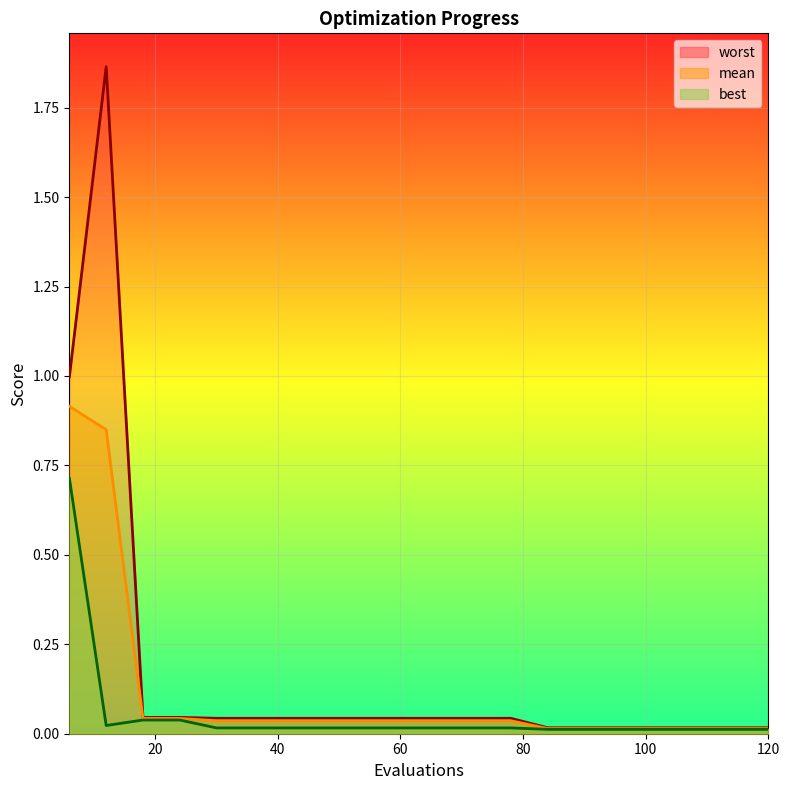

What is the average value of the mean_line series?

0.1